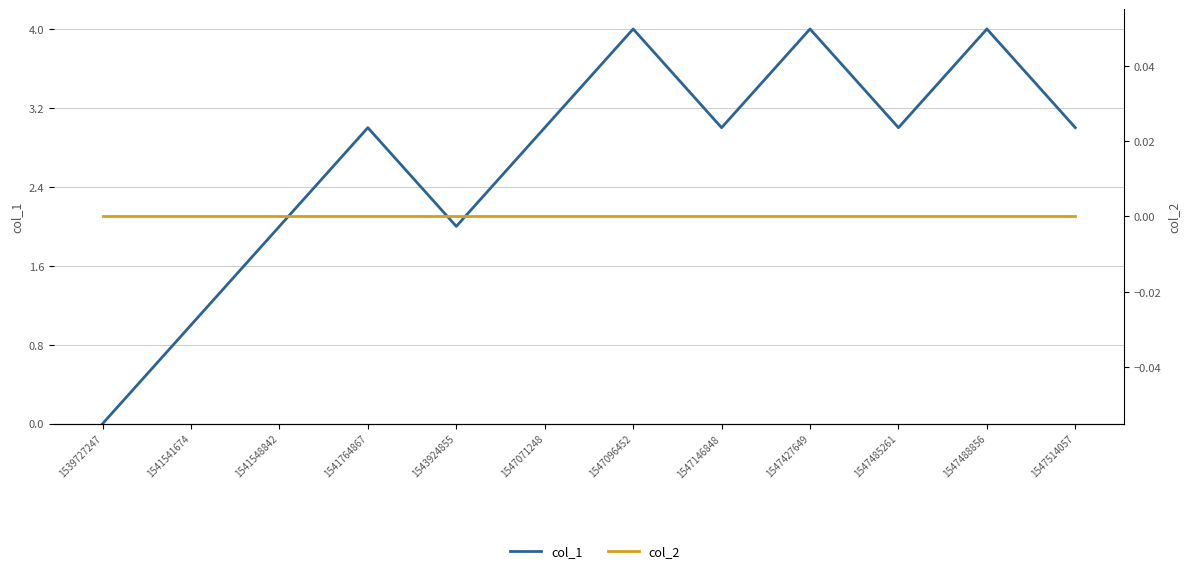

Which category has the highest value across all series?

1547096452